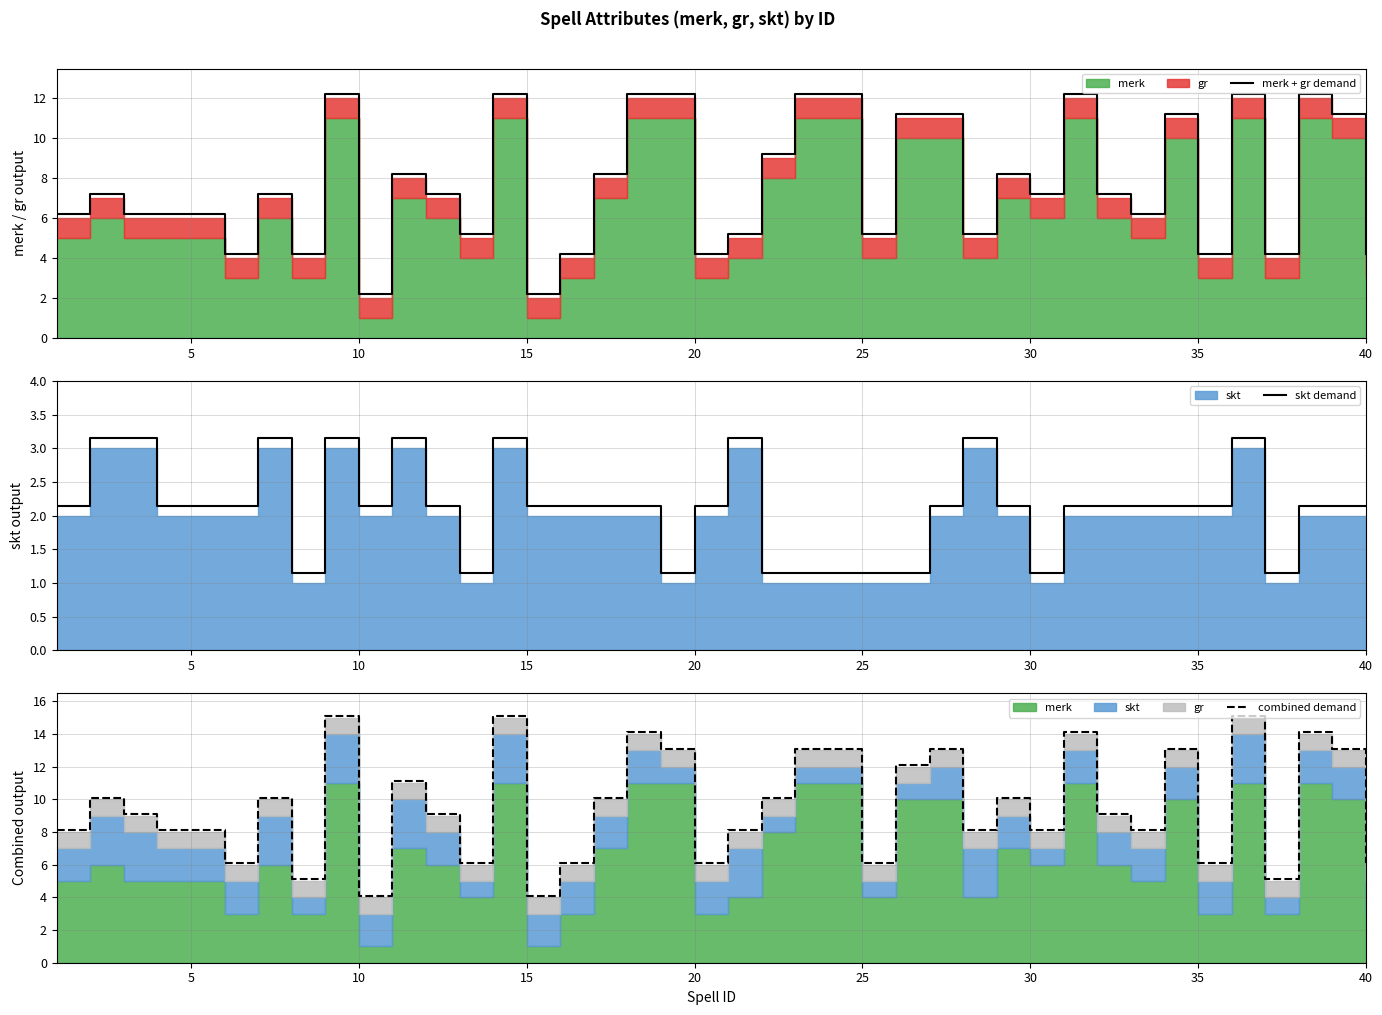

True or false: skt demand has a value of 3.7 at 20.

False